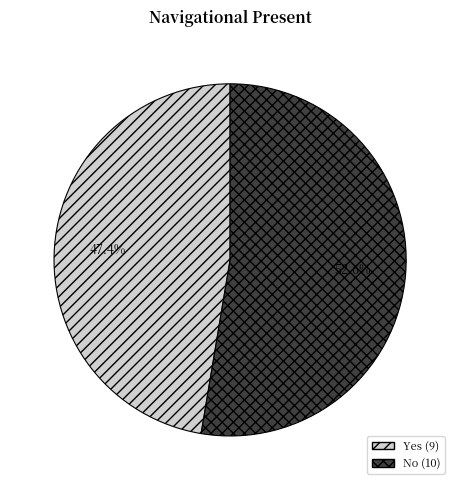

Rank the categories by value from lowest to highest.

Yes, No